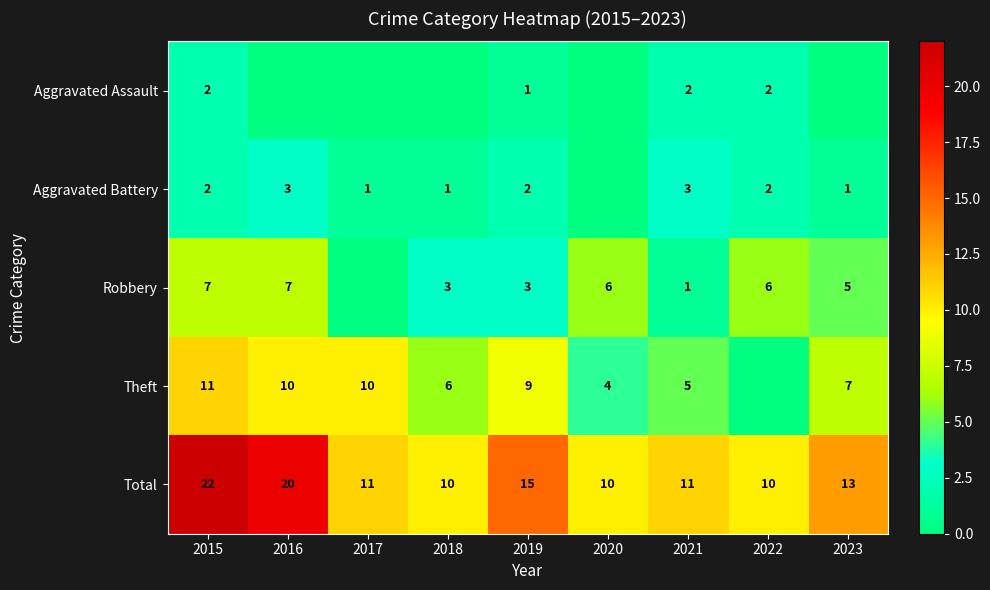

What is the sum of the Theft values at 2018 and 2019?

15